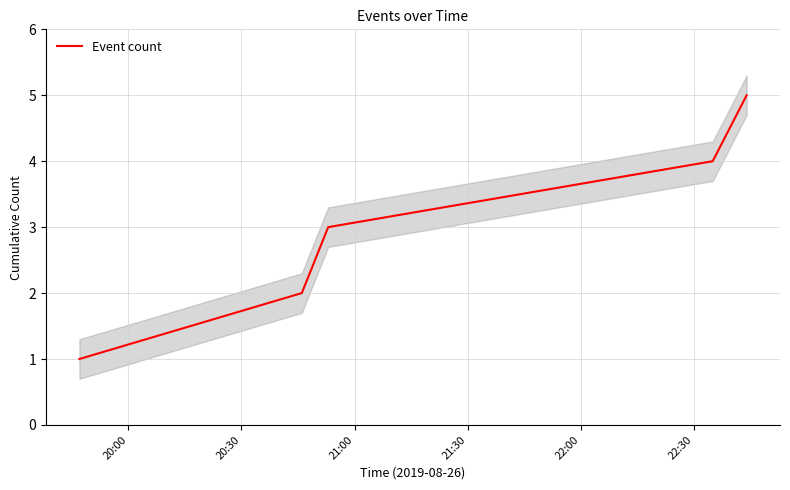

At which category does the chart reach its minimum across all series?

20:00